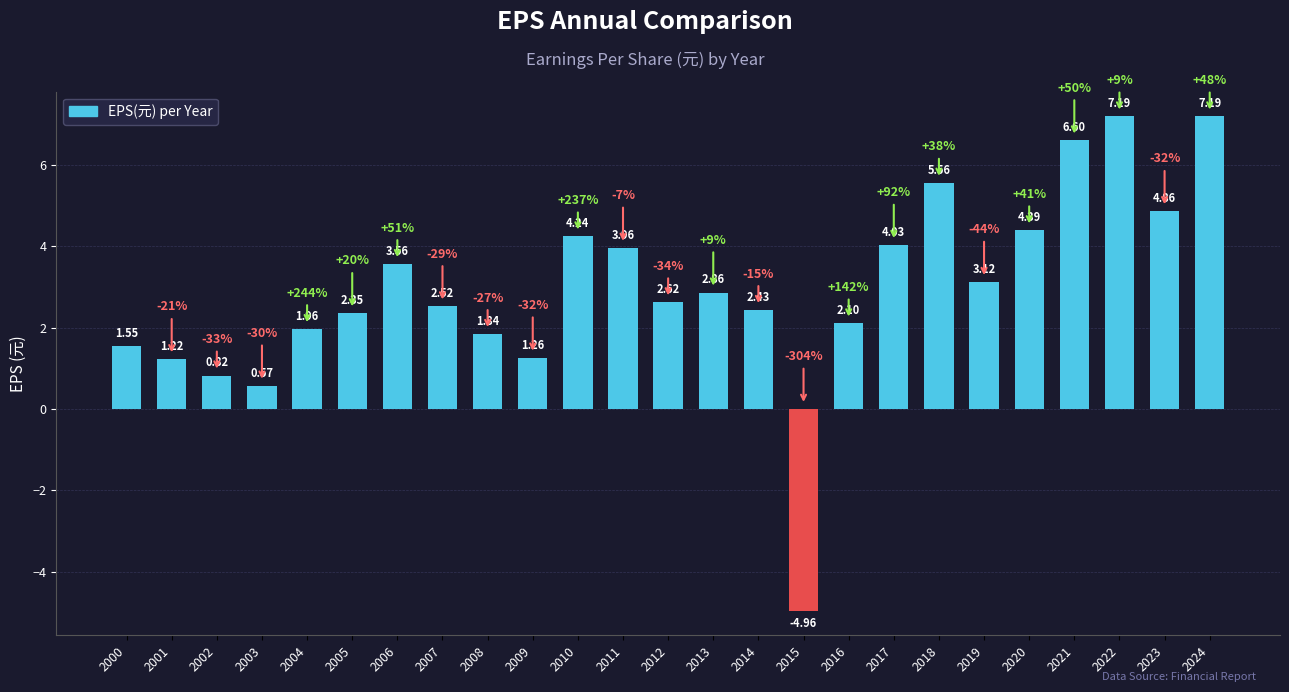

Where is the data nearest to the value 1?

2002